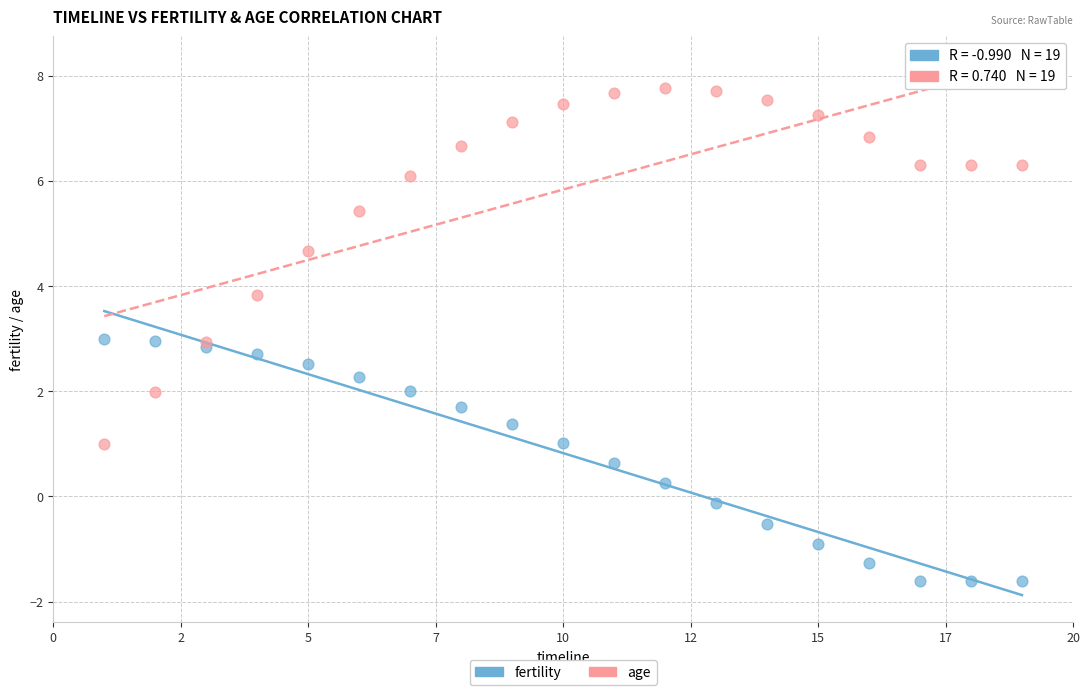

What are all the series names shown in the legend?

fertility, age